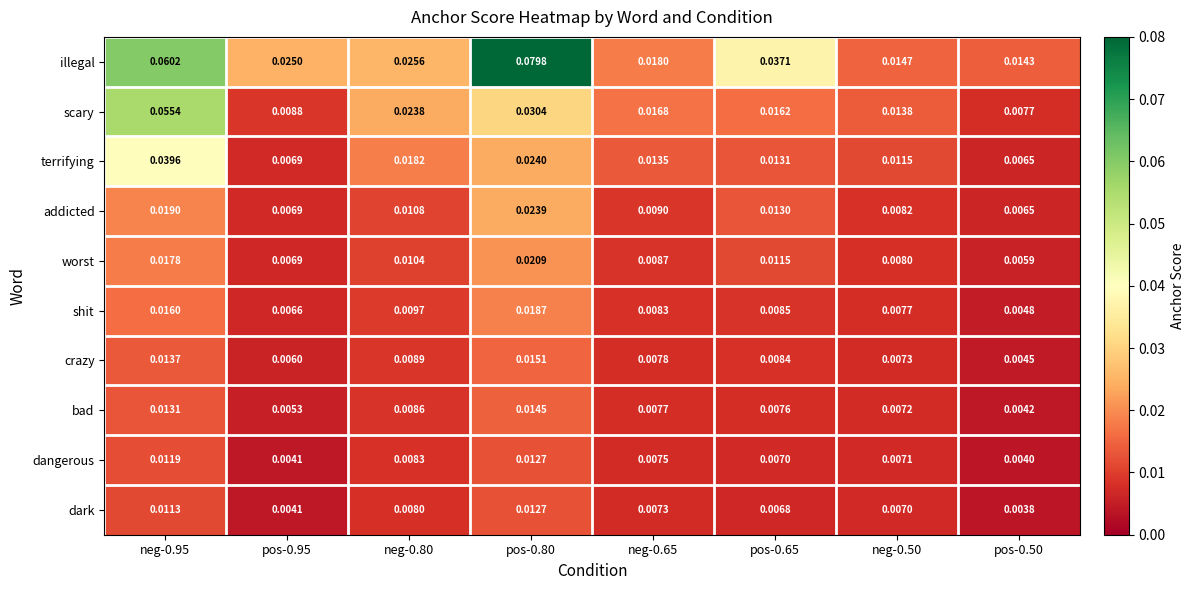

Which series has the widest spread of values?

illegal